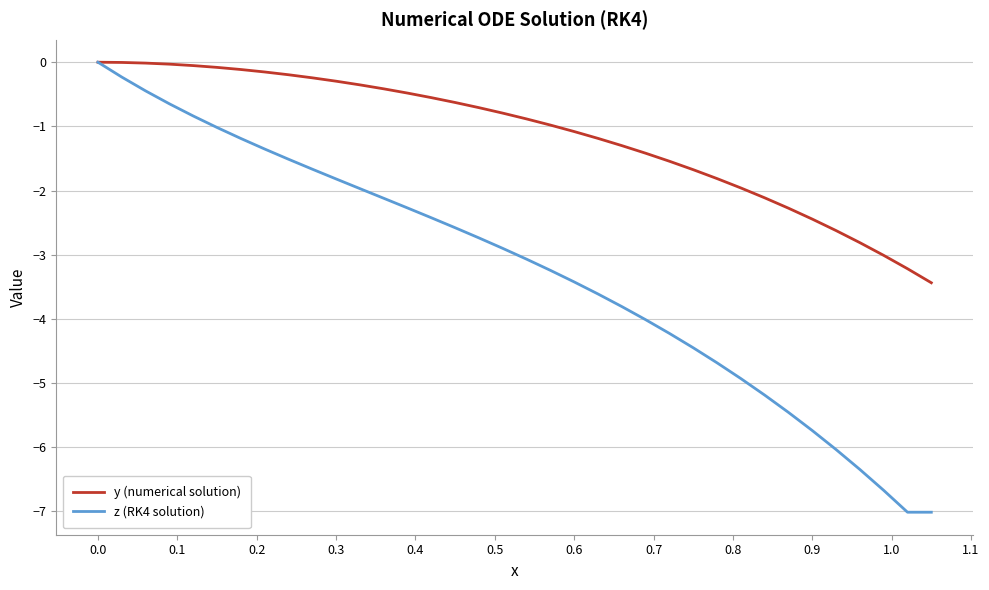

Which series has the widest spread of values?

z (RK4 solution)